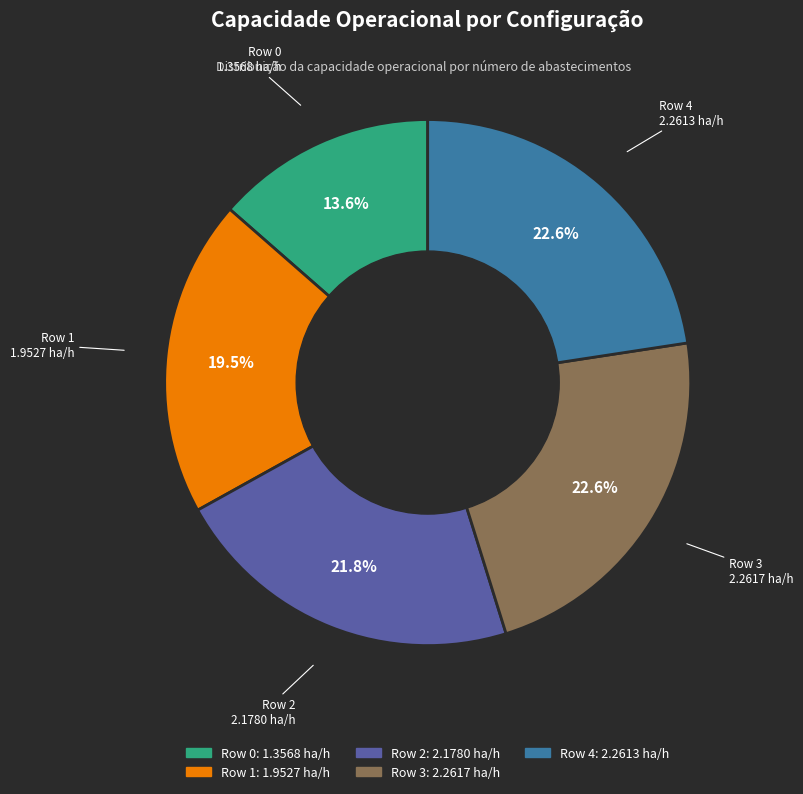

How many slices are in this pie chart?

5